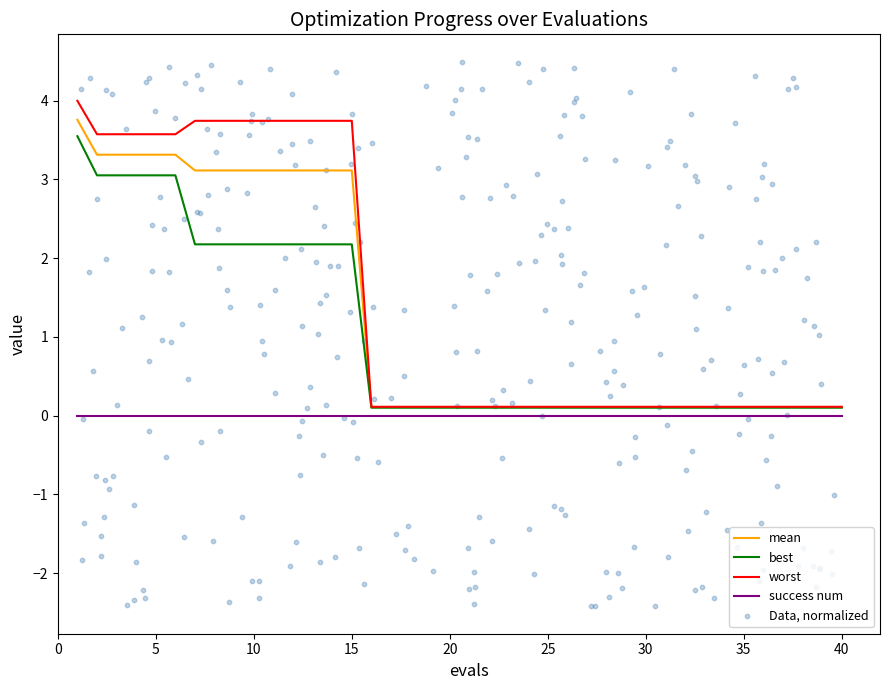

At which category is the sum across all series the highest?

1